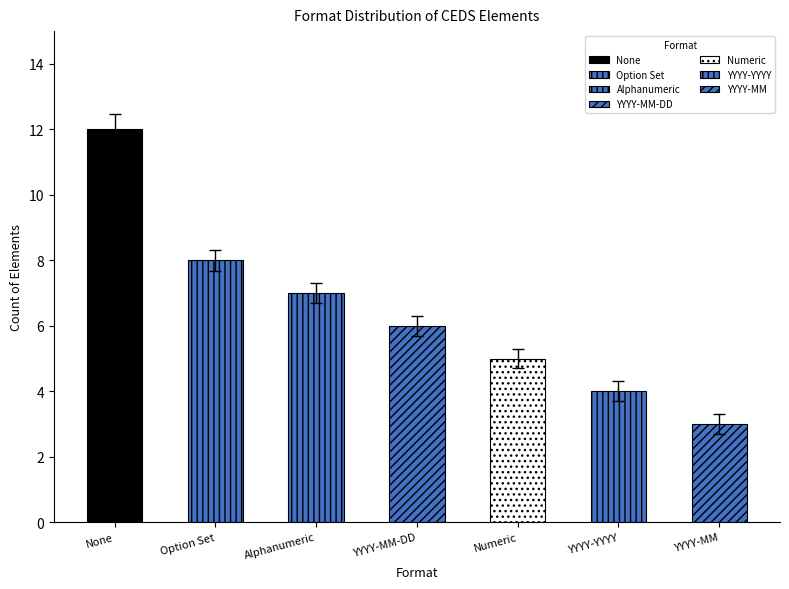

Does the chart contain stacked bars?

No